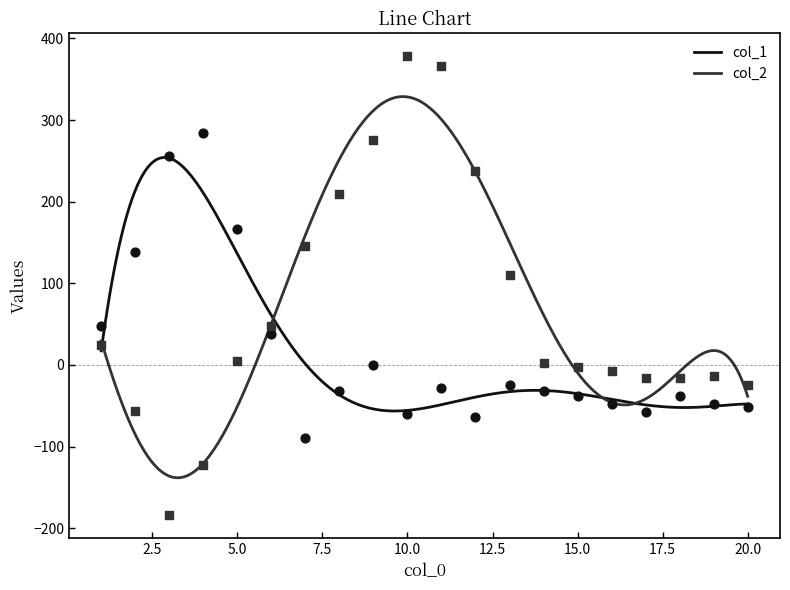

Which series contains the lowest Y value?

col_2